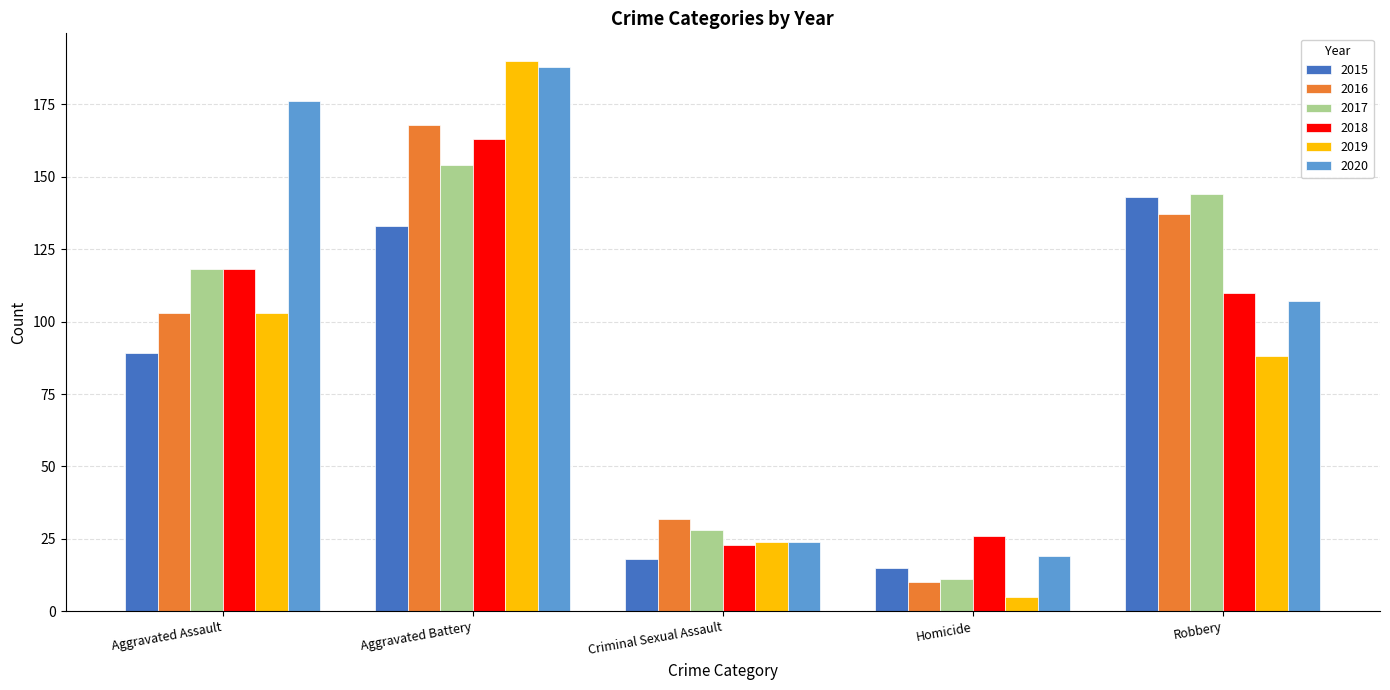

What is the total value across all series at Aggravated Battery?

996